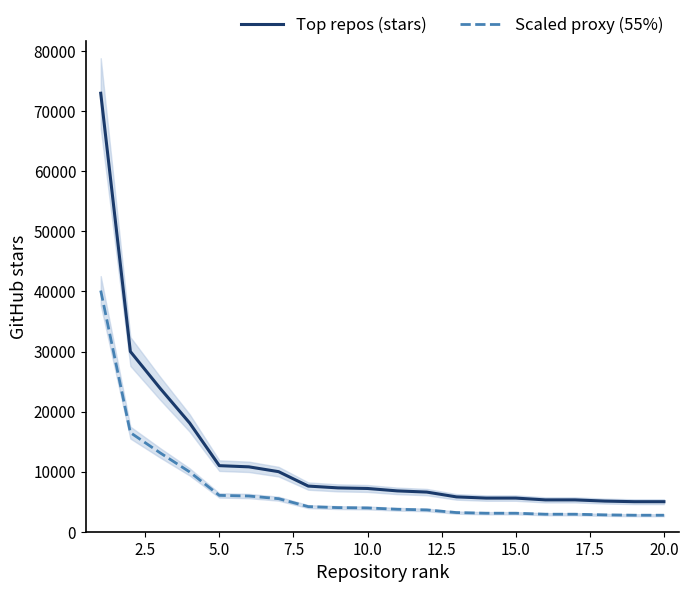

What is the sum of all Top repos (stars) values?

255000.0